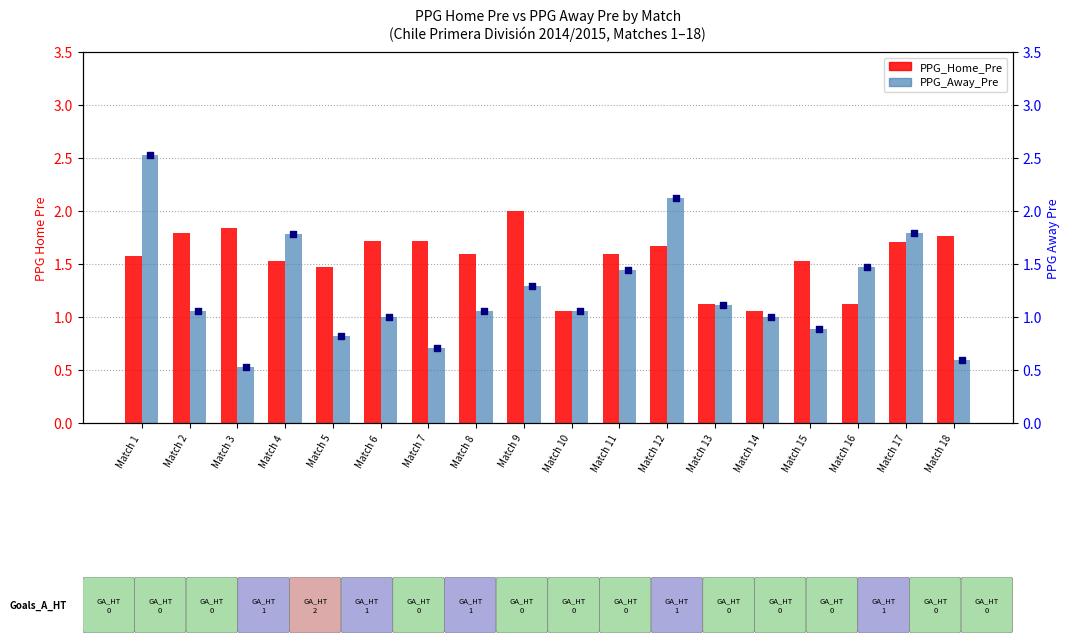

At which category is the sum across all series the highest?

Match 1